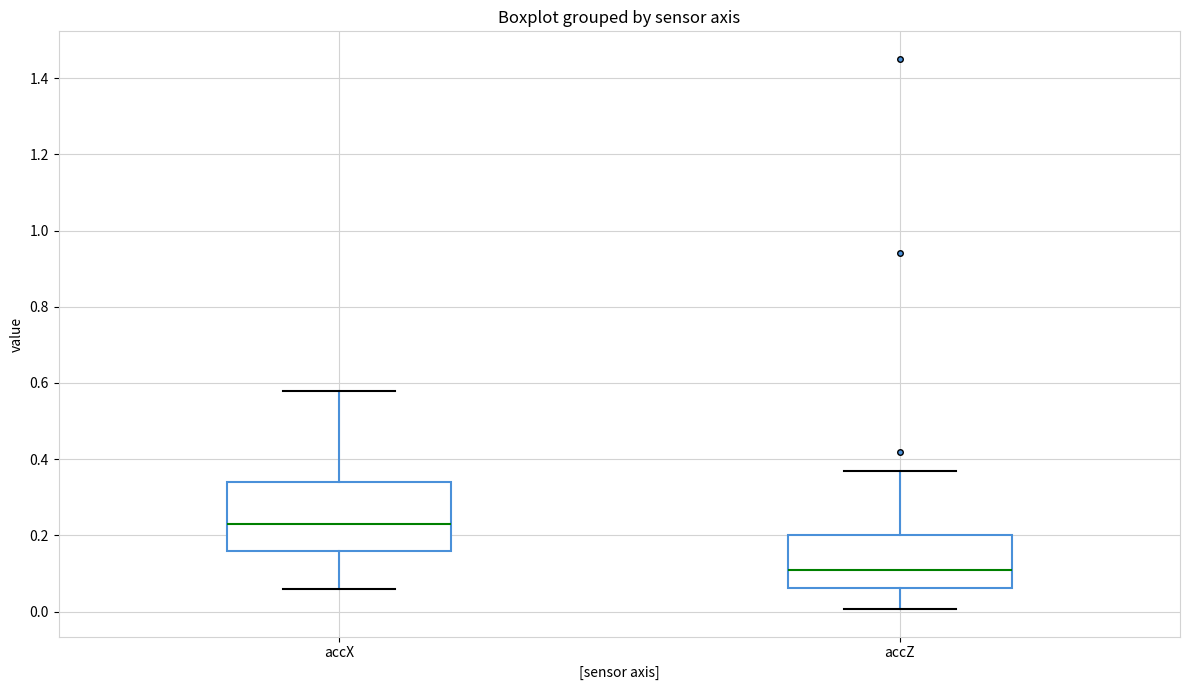

Where does the median line of the box for accZ sit on the y-axis? The values are not printed on the chart, so give them approximately, as read against the axis.

0.10